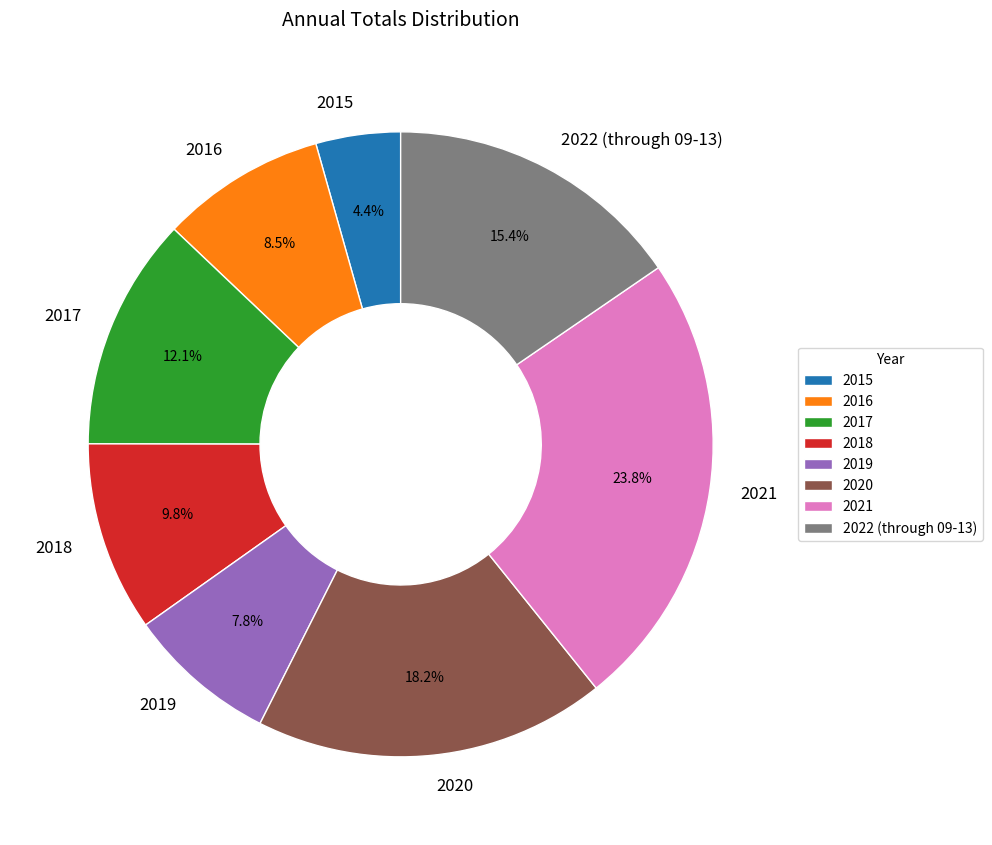

What percentage do 2015 and 2022 (through 09-13) together represent?

19.8%